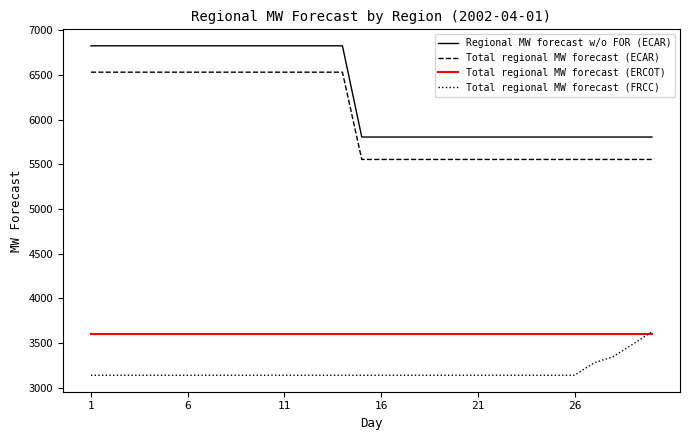

How many lines are shown in the chart?

4